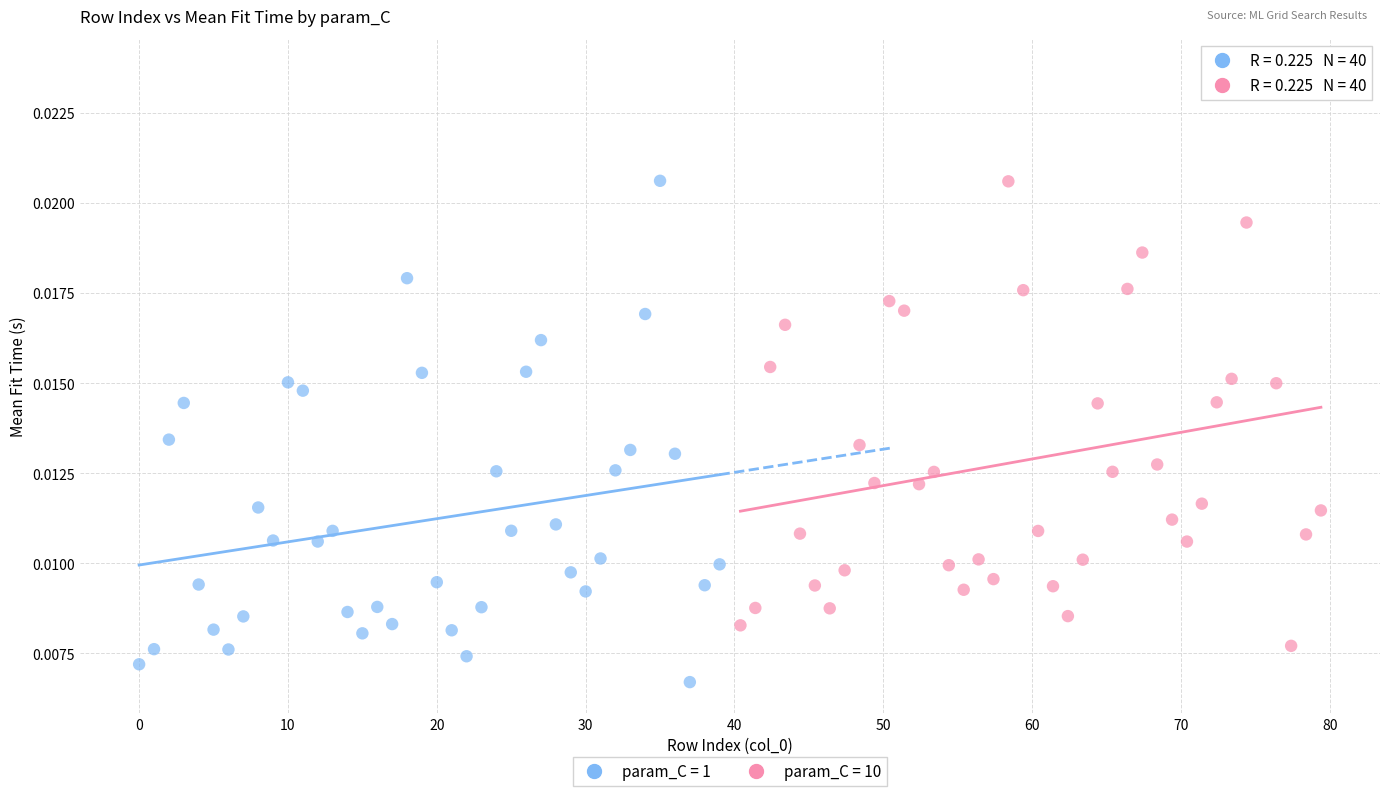

Which series contains the lowest Y value?

param_C = 1